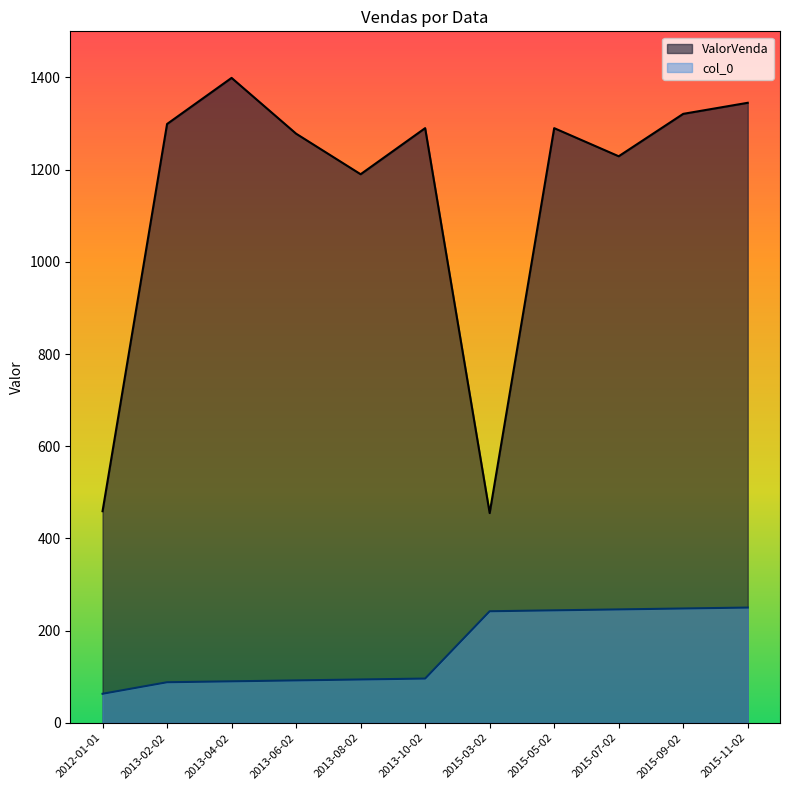

Read the col_0 value at 2013-02-02.

88